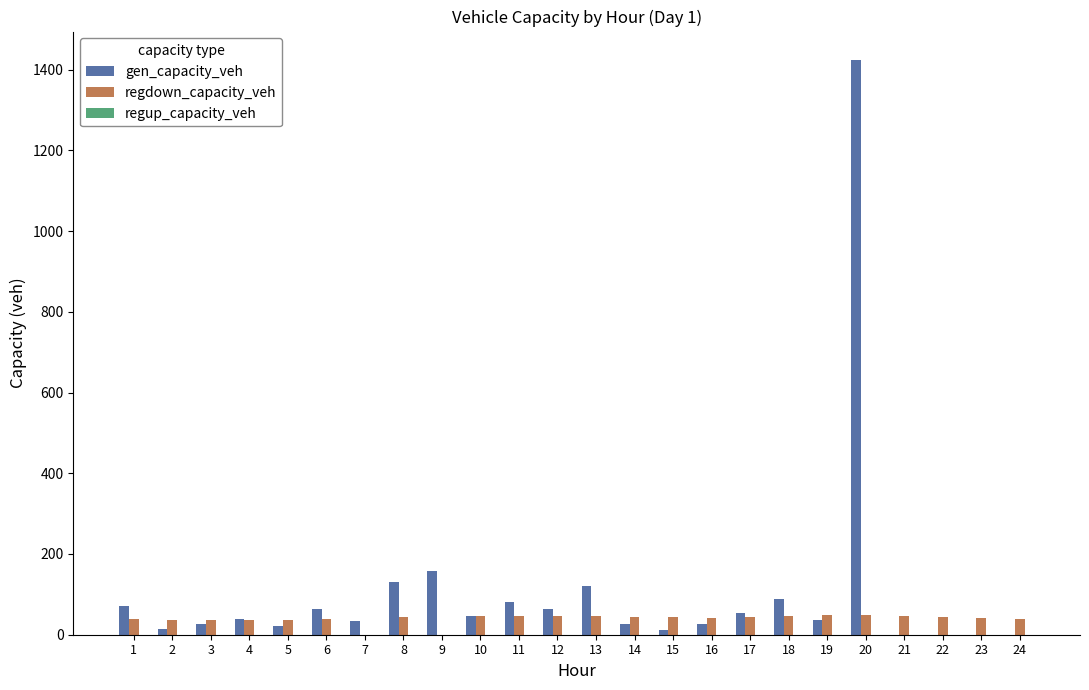

How many values in the regdown_capacity_veh series exceed 43?

12